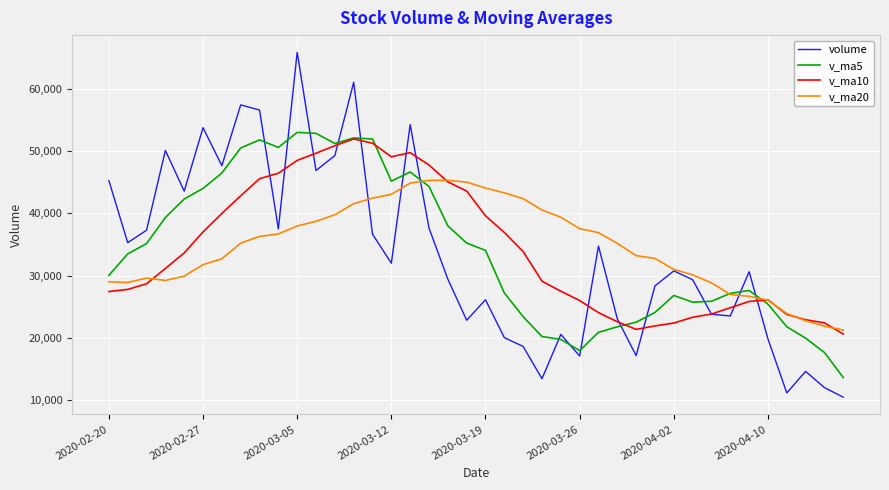

What is the maximum value shown in the chart?

65825.4